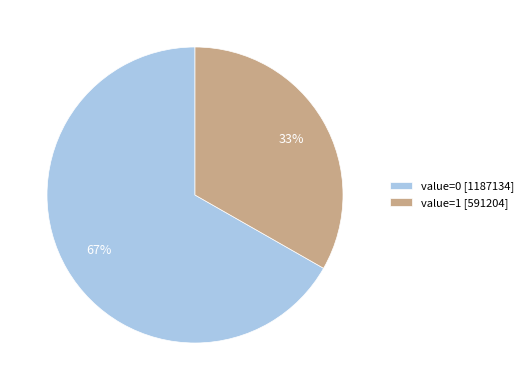

To the nearest percent, what is the difference between the largest and smallest slice percentages?

34%